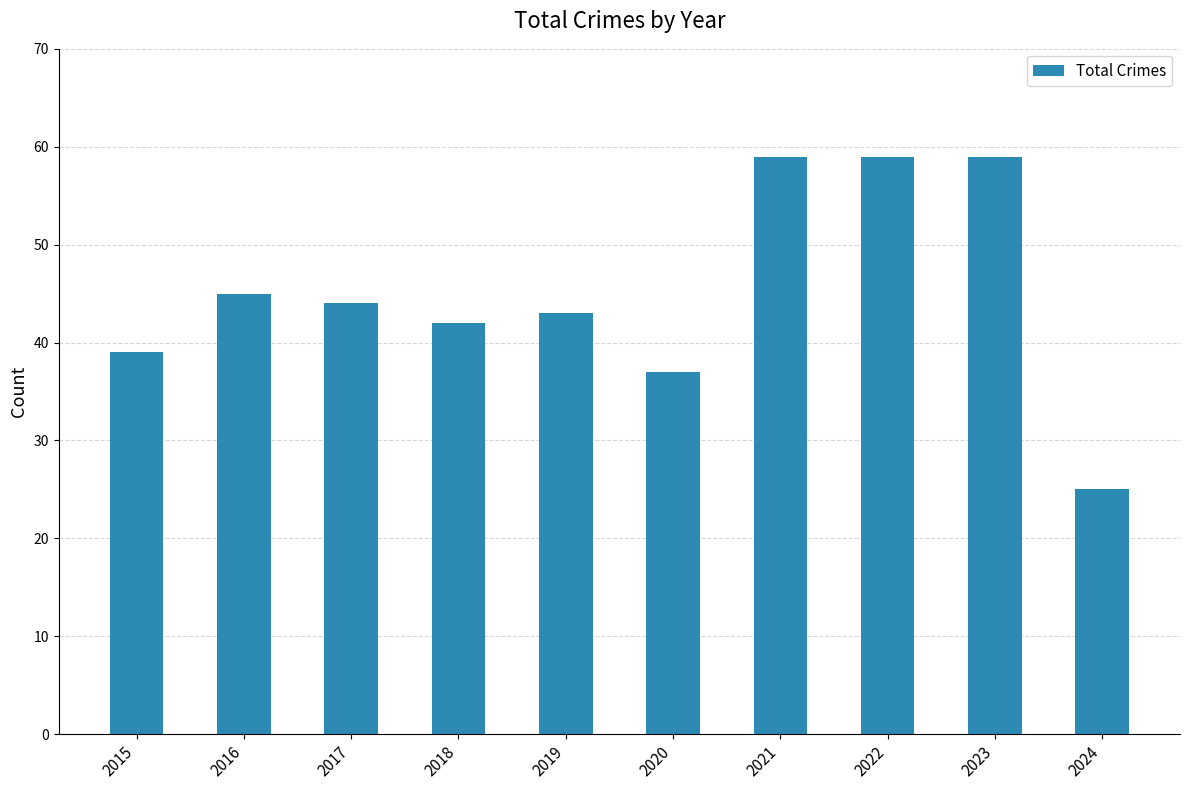

The chart shows a value of 39 at 2015. True or false?

True